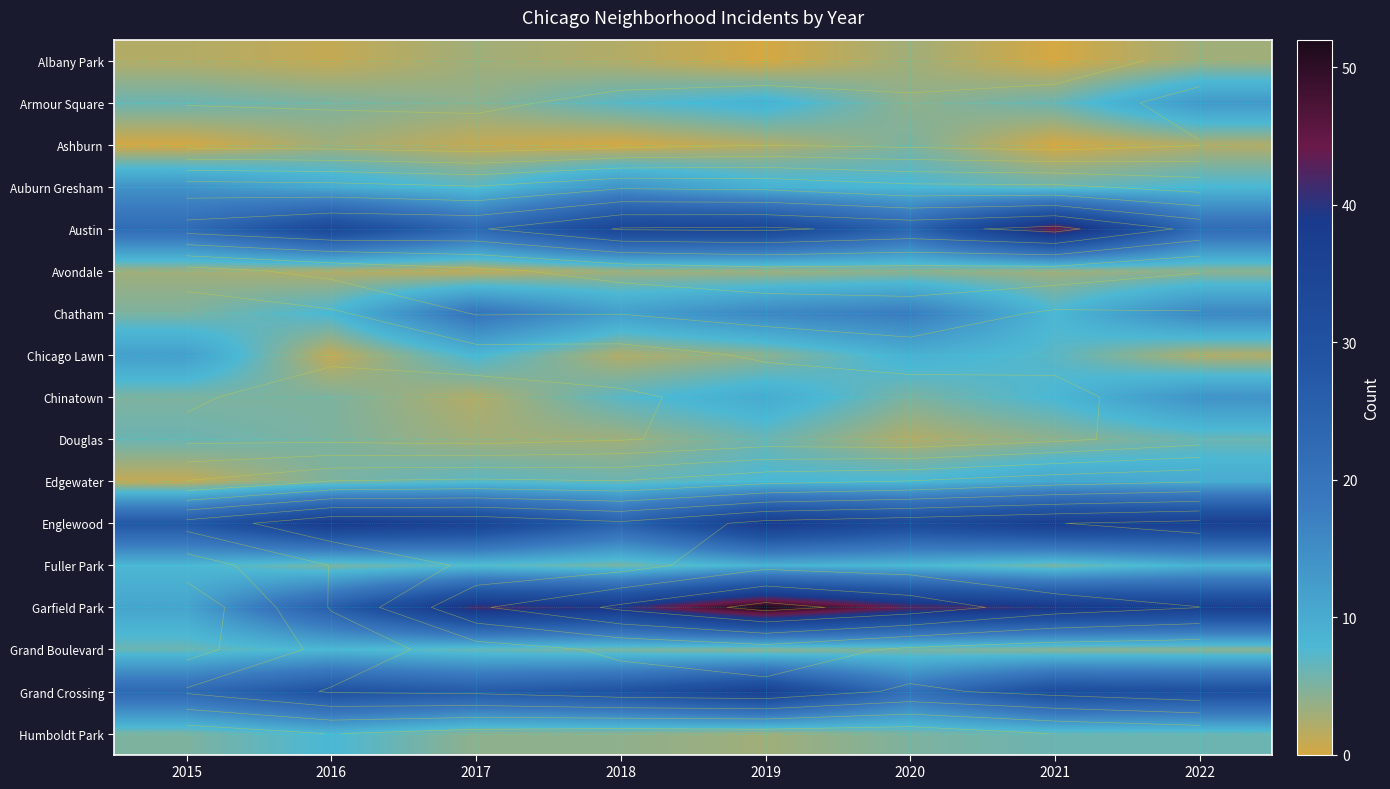

Is it true that Ashburn equals 0 at 2015?

True